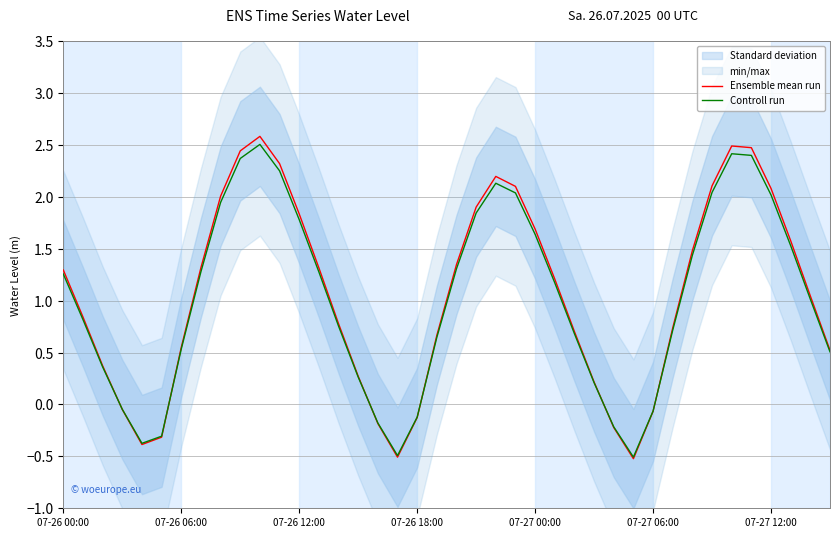

How many interior local peaks does the Ensemble mean run series have?

3